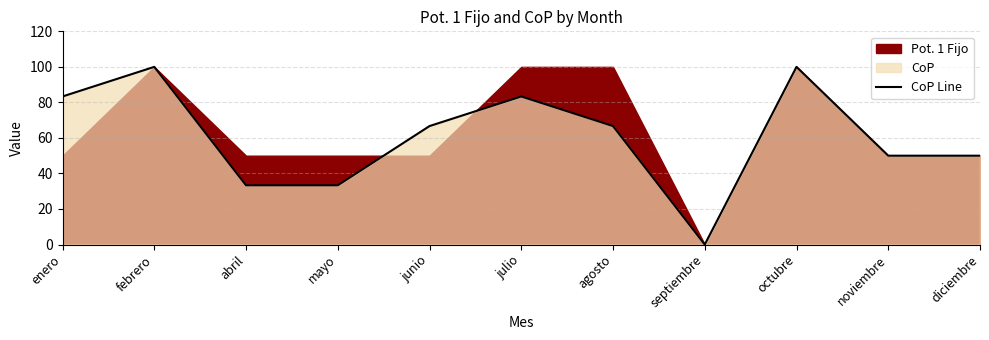

Approximately how many times larger is the value at abril compared to mayo?

1.0